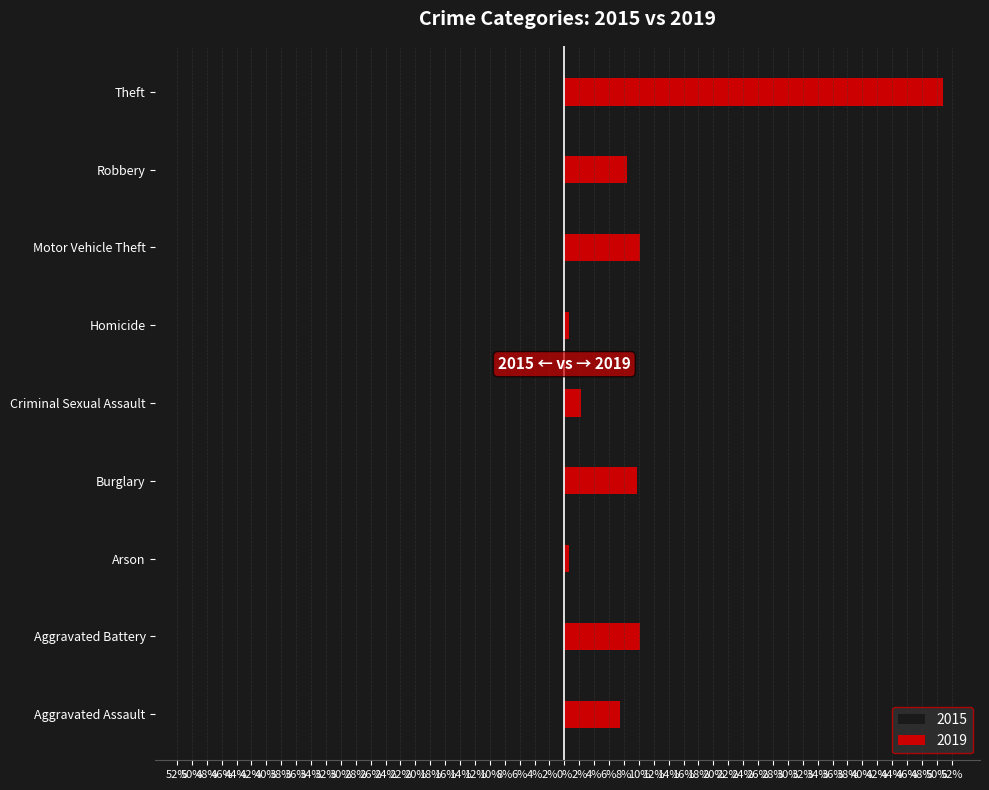

What is the total value across all series at Homicide?

-0.2